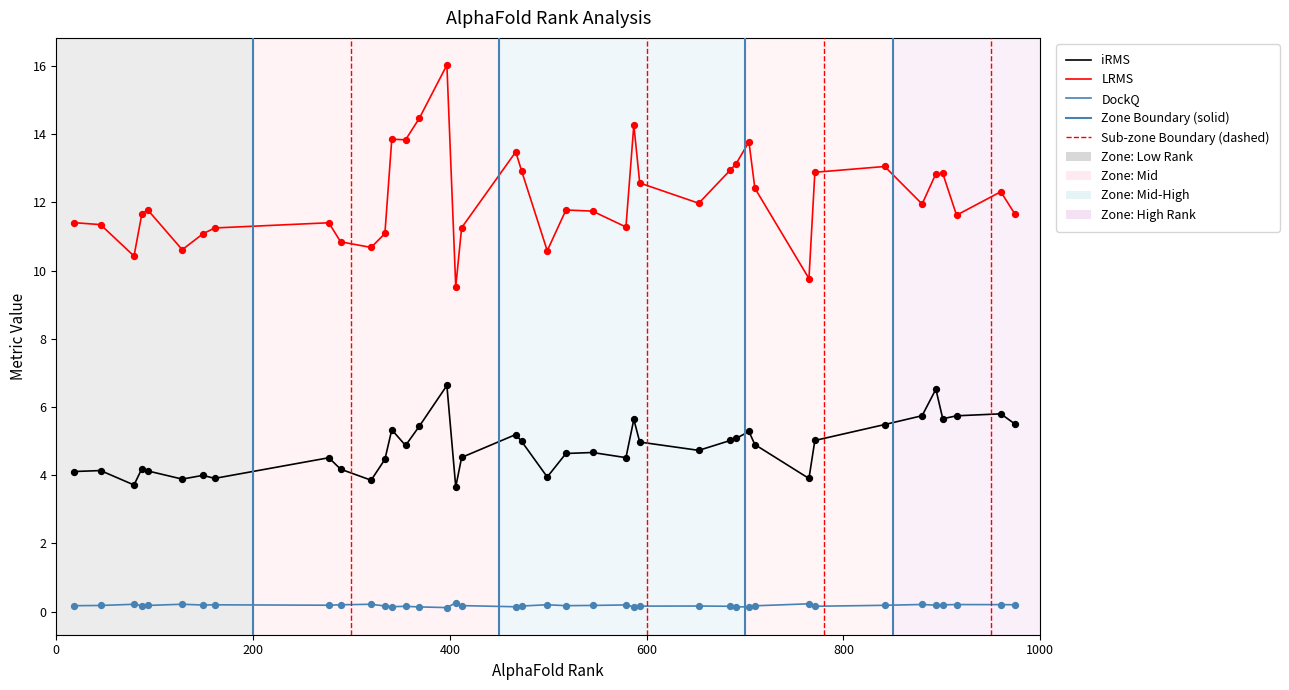

Which series has the largest range (max minus min)?

LRMS